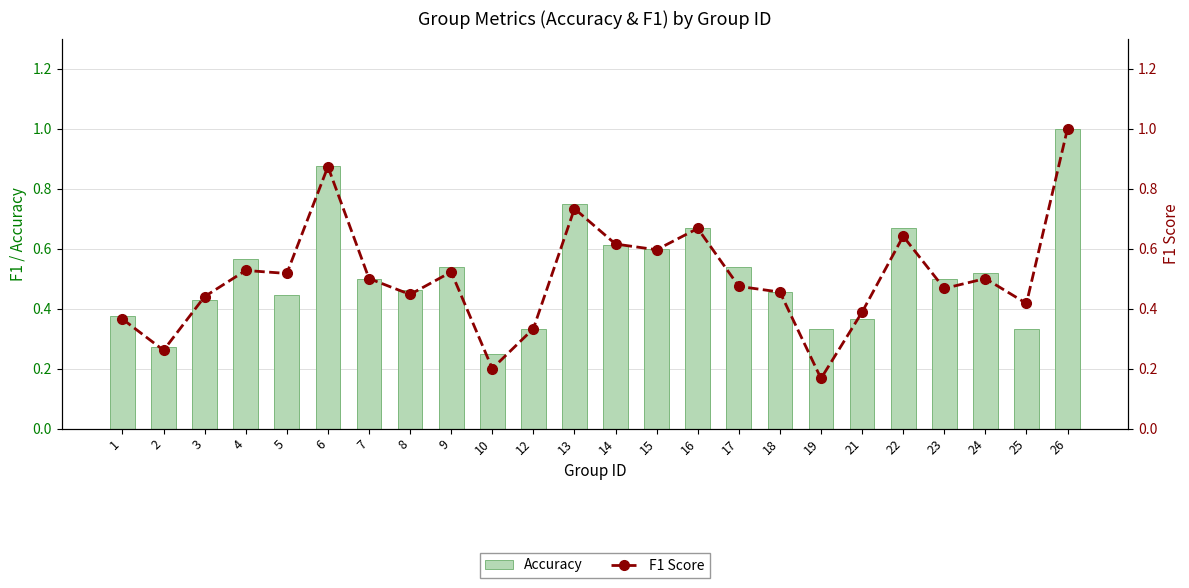

Reading right to left, extract all data points from this chart.

Accuracy: 1.0	0.3	0.5	0.5	0.7	0.4	0.3	0.5	0.5	0.7	0.6	0.6	0.8	0.3	0.2	0.5	0.5	0.5	0.9	0.4	0.6	0.4	0.3	0.4
F1 Score: 1.0	0.4	0.5	0.5	0.6	0.4	0.2	0.5	0.5	0.7	0.6	0.6	0.7	0.3	0.2	0.5	0.4	0.5	0.9	0.5	0.5	0.4	0.3	0.4